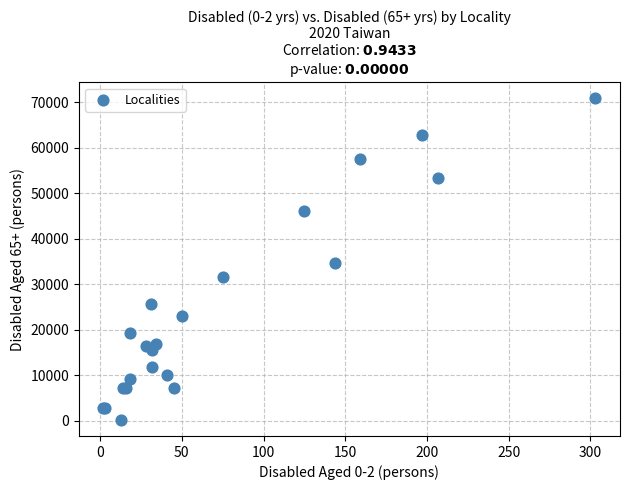

What Y value in the scatter plot is closest to 35526?

34676